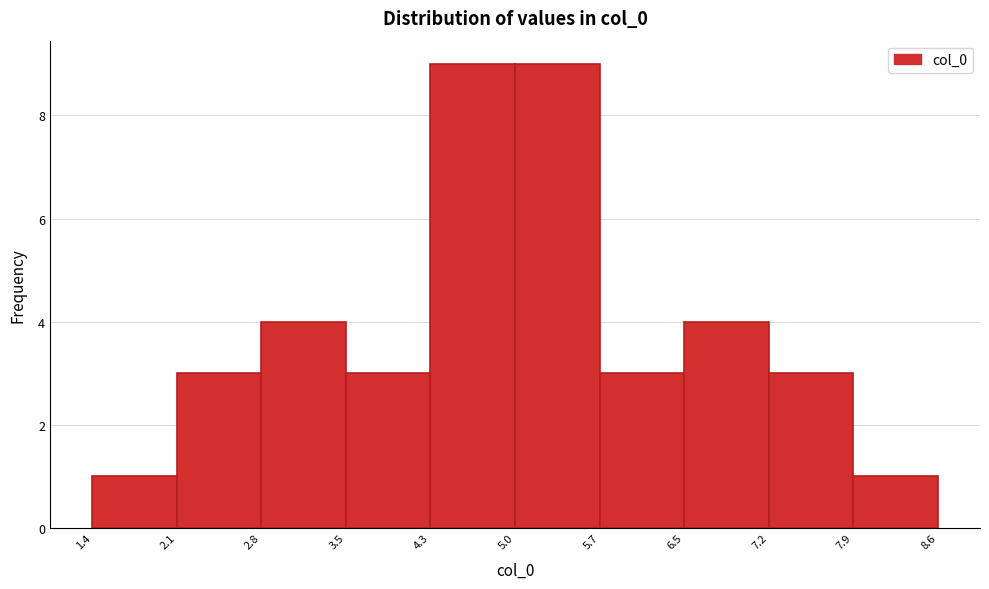

Reading left to right, transcribe this chart: for each bar, give the range it covers on the x-axis and its height. The values are not printed on the chart, so give them approximately, as read against the axis.

1.4 to 2.1: 1
2.1 to 2.8: 3
2.8 to 3.5: 4
3.5 to 4.3: 3
4.3 to 5.0: 9
5.0 to 5.7: 9
5.7 to 6.5: 3
6.5 to 7.2: 4
7.2 to 7.9: 3
7.9 to 8.6: 1